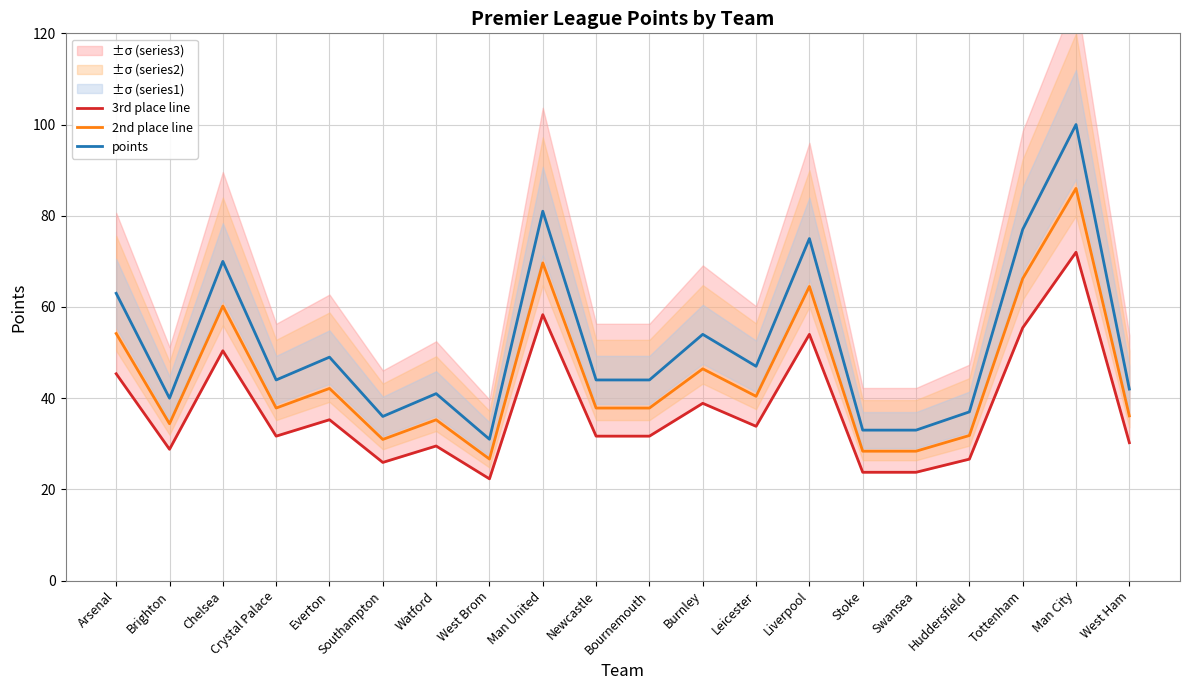

What is the minimum value for 3rd place line?

22.3